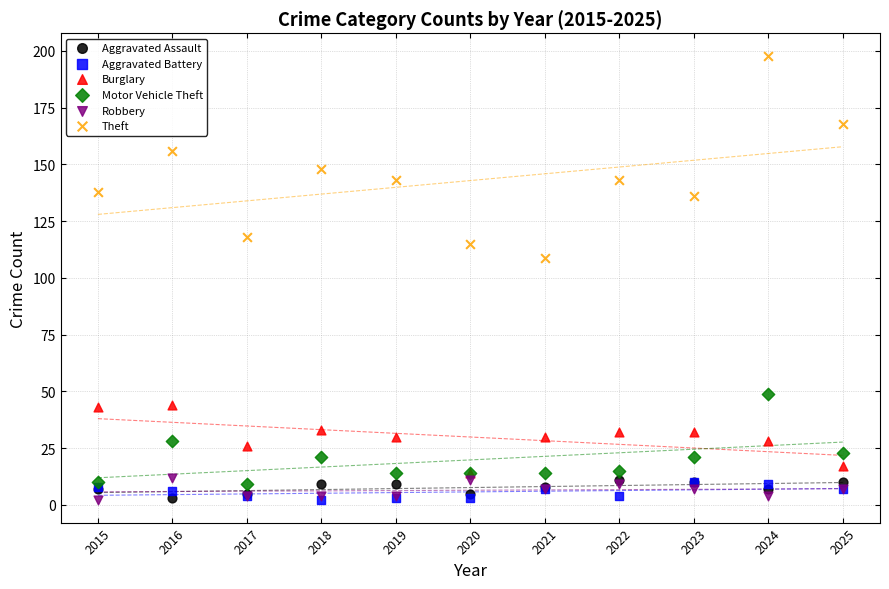

Across all series, what Y value is closest to 100?

109